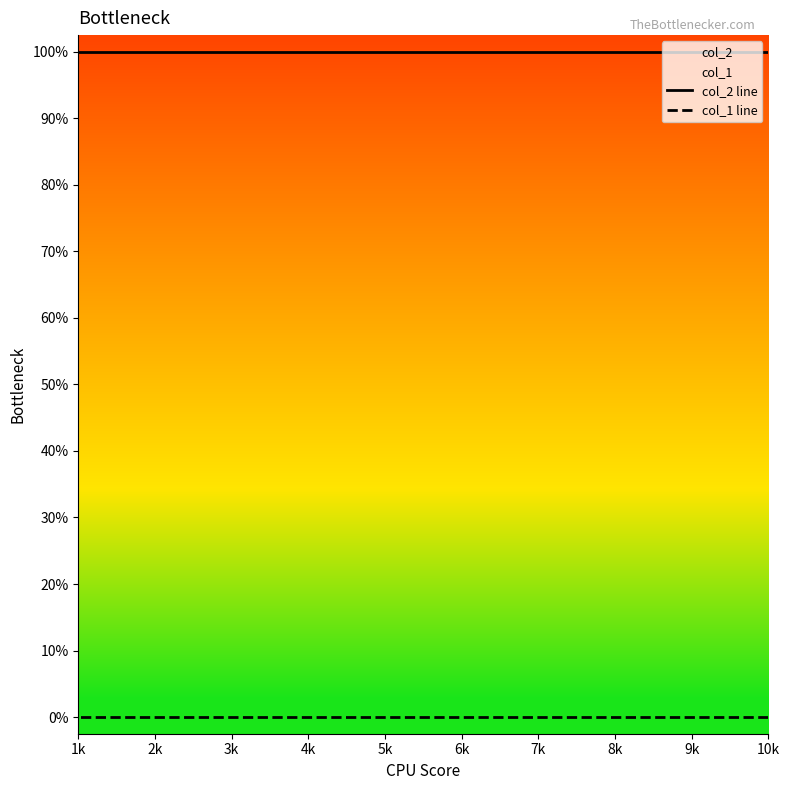

Rank the categories by col_1 line value from lowest to highest.

1k, 2k, 3k, 4k, 5k, 6k, 7k, 8k, 9k, 10k